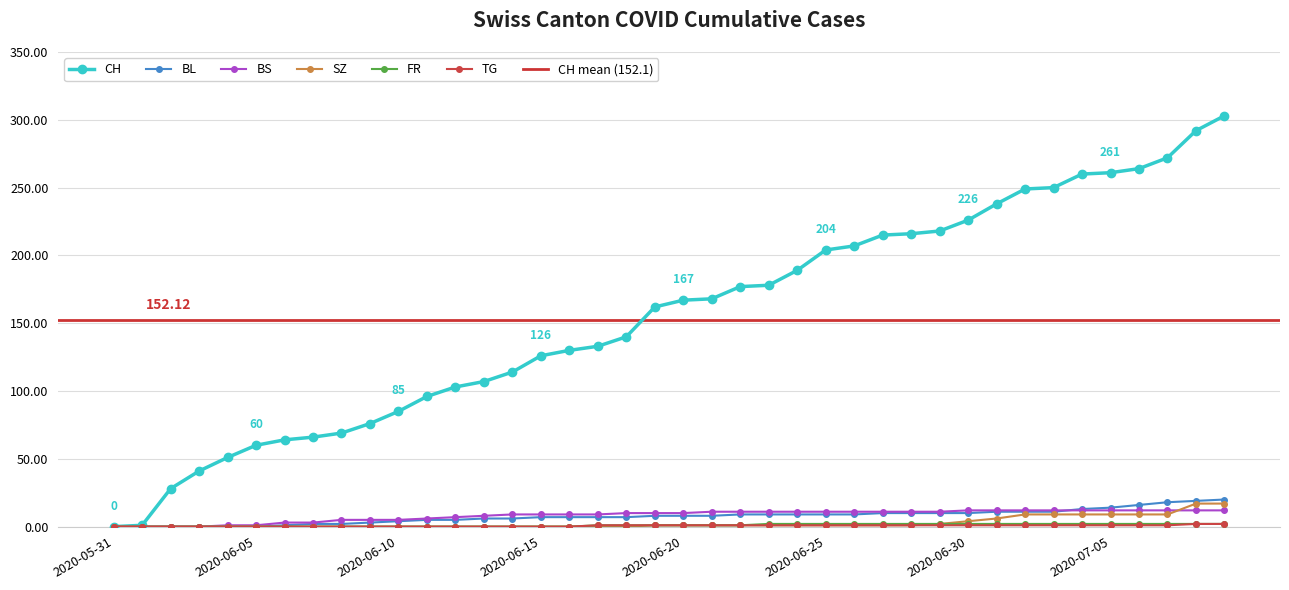

Which series has the largest range (max minus min)?

CH